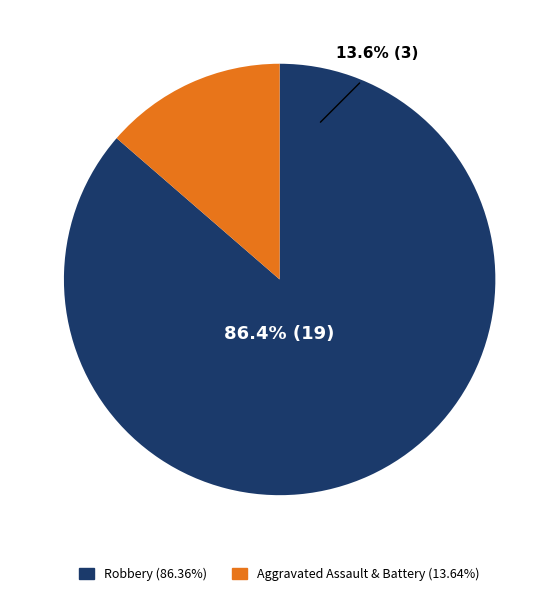

Which slice represents more than half of the pie?

Robbery